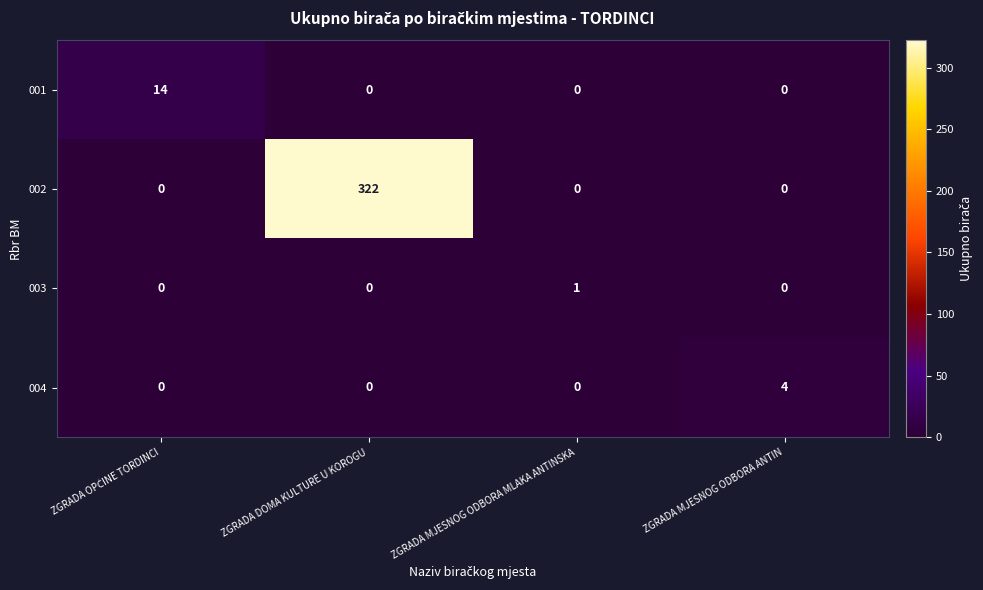

Which series has the largest total across all categories?

002